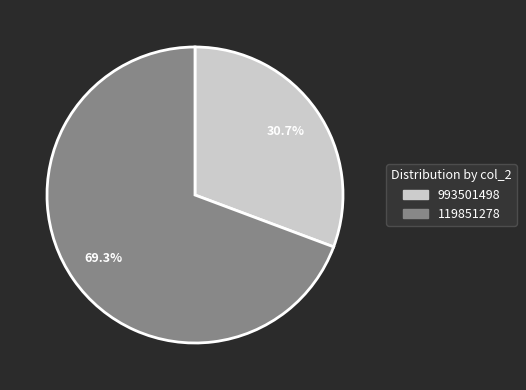

Does 993501498 represent more than half of the total?

No